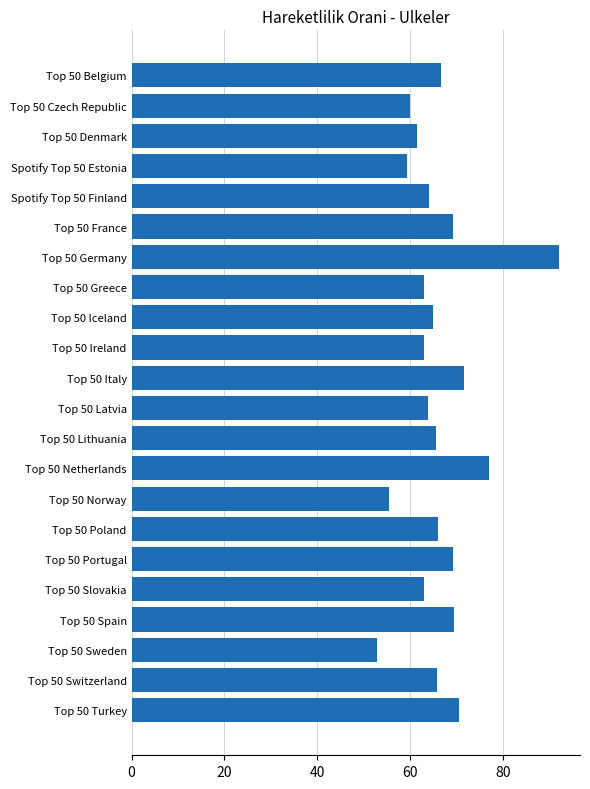

Which has a higher value, Top 50 Belgium or Top 50 France?

Top 50 France